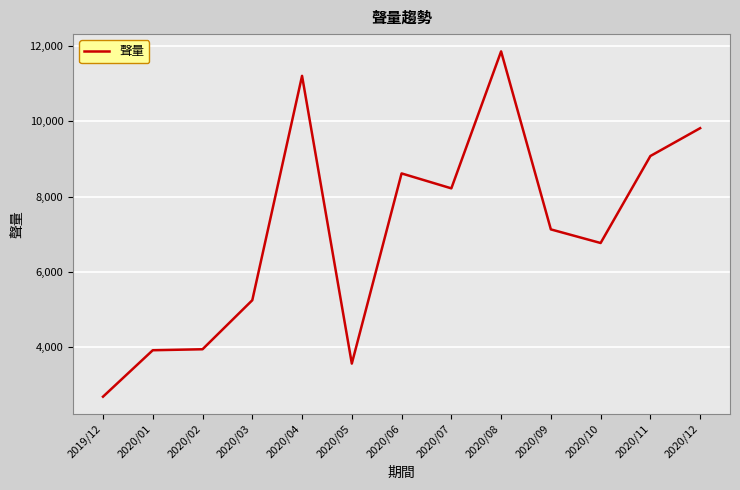

What is the sum of the values at 2020/02 and 2020/06?

12553